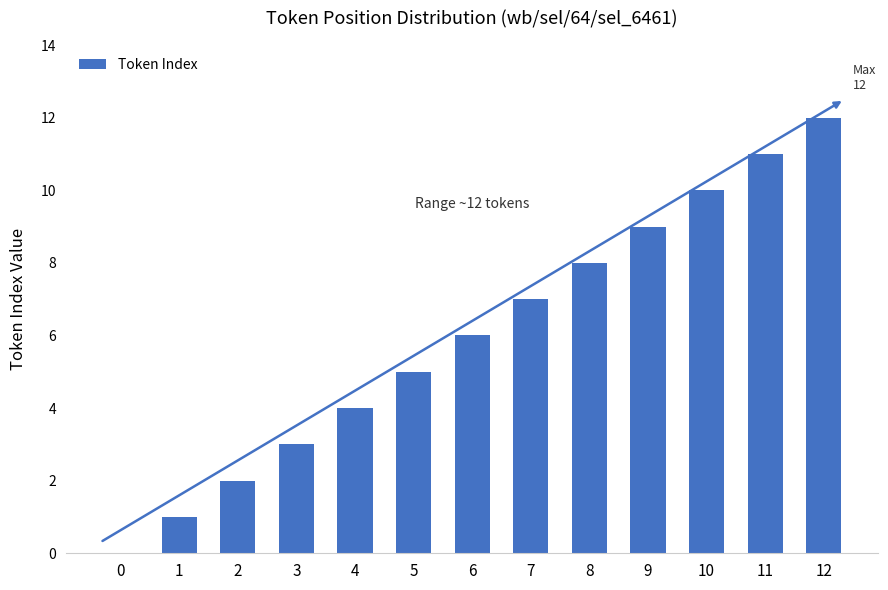

Count the number of data series in this chart.

1